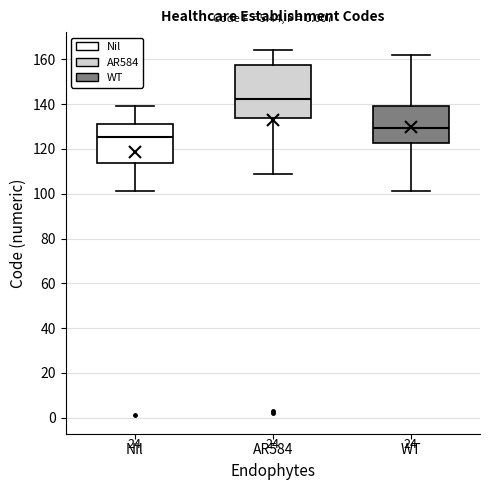

Reading left to right, transcribe this box plot: for each box, give where its median line is, the range the box spans, and where its two whiskers end, as read against the y-axis. The values are not printed on the chart, so give them approximately, as read against the axis.

Nil: median 126, box 114 to 132, whiskers 102 to 140
AR584: median 142, box 134 to 158, whiskers 110 to 164
WT: median 130, box 122 to 140, whiskers 102 to 162